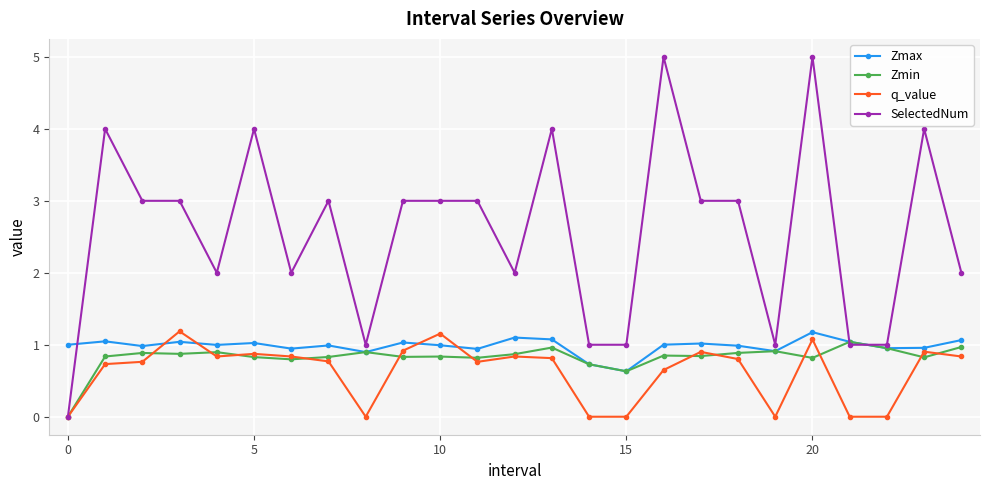

True or false: Zmax has more than 2 interior local peaks.

True